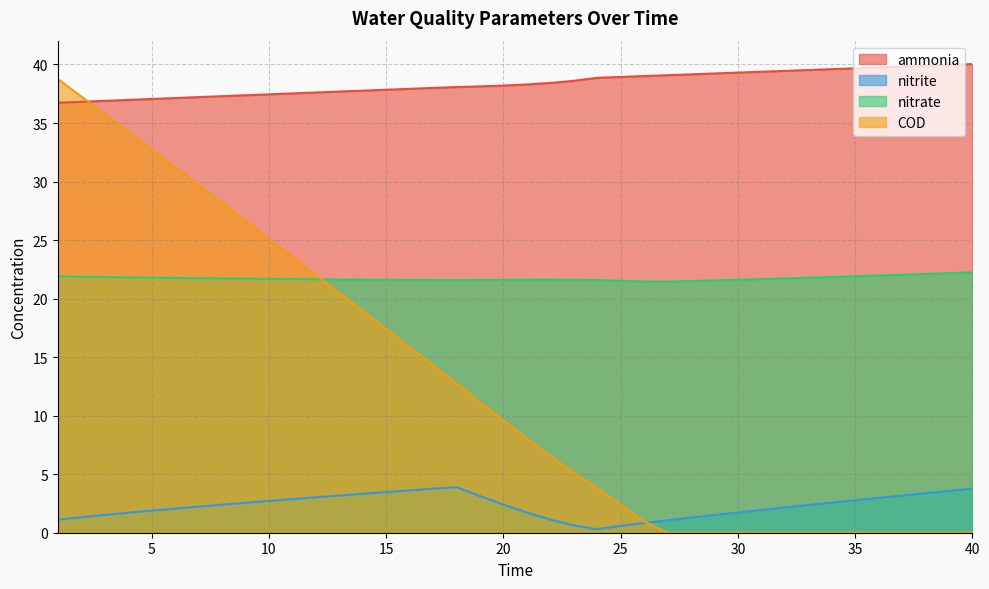

At which label is ammonia closest to 38?

17